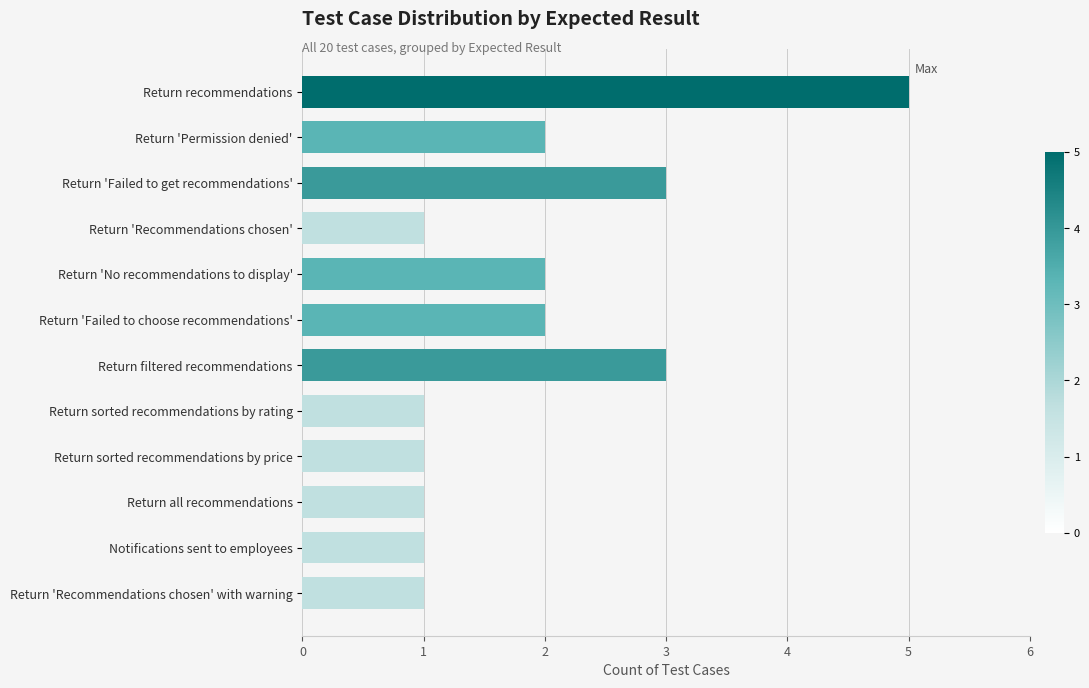

Is it true that the value at Return 'Recommendations chosen' with warning is 0?

False